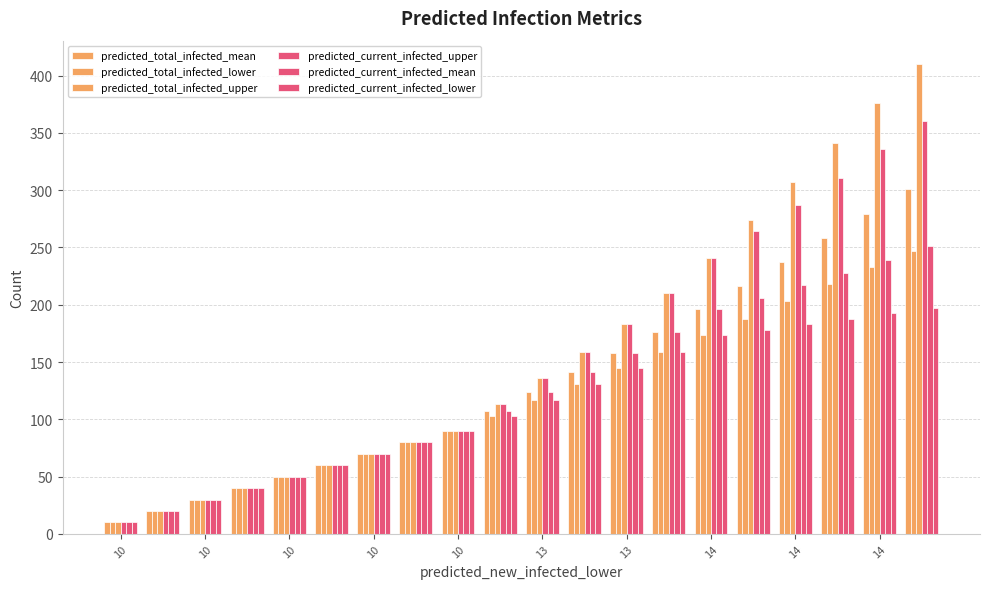

Rank the series by their maximum value, from lowest to highest.

predicted_current_infected_lower, predicted_total_infected_lower, predicted_current_infected_mean, predicted_total_infected_mean, predicted_current_infected_upper, predicted_total_infected_upper